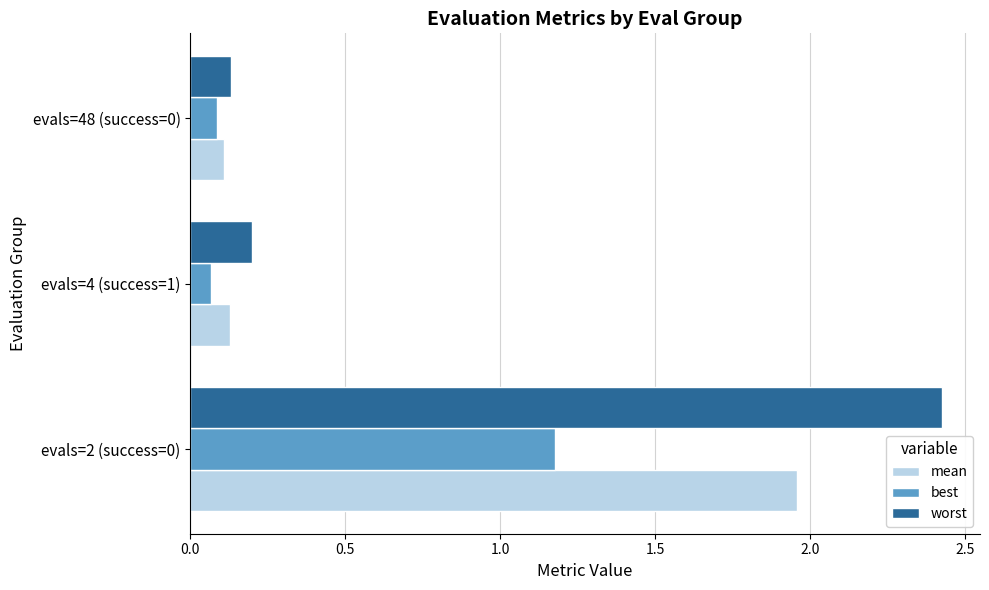

Which series has the largest total across all categories?

worst